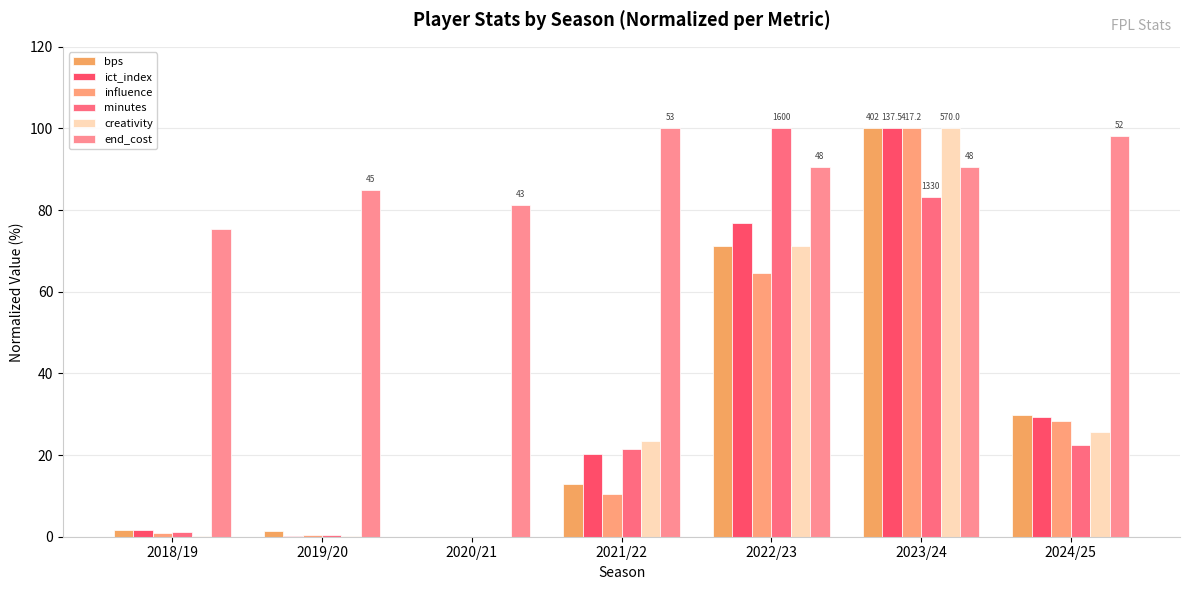

Which category has the highest value across all series?

2023/24